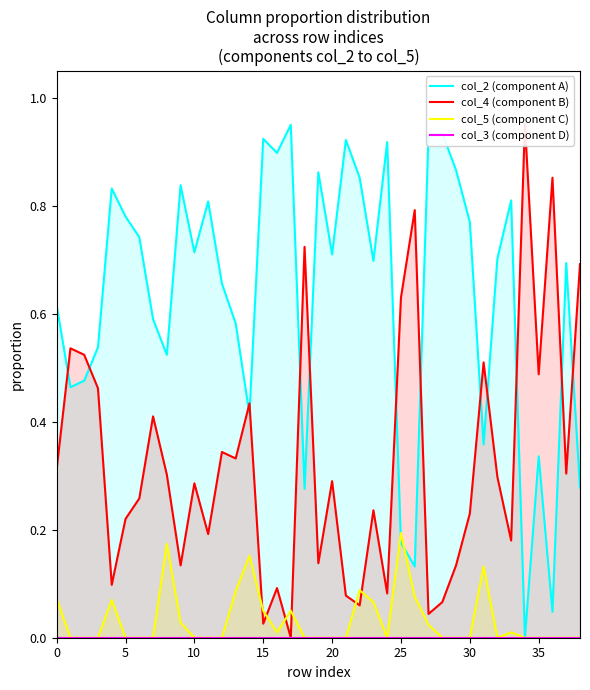

The value of col_5 (component C) at 10 is 0.0. True or false?

True